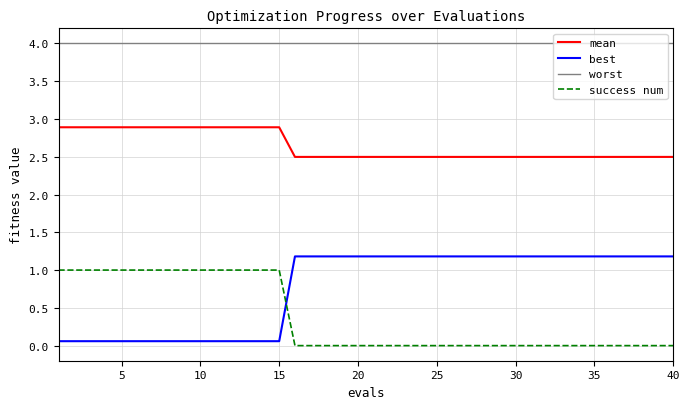

What is the minimum value for best?

0.1